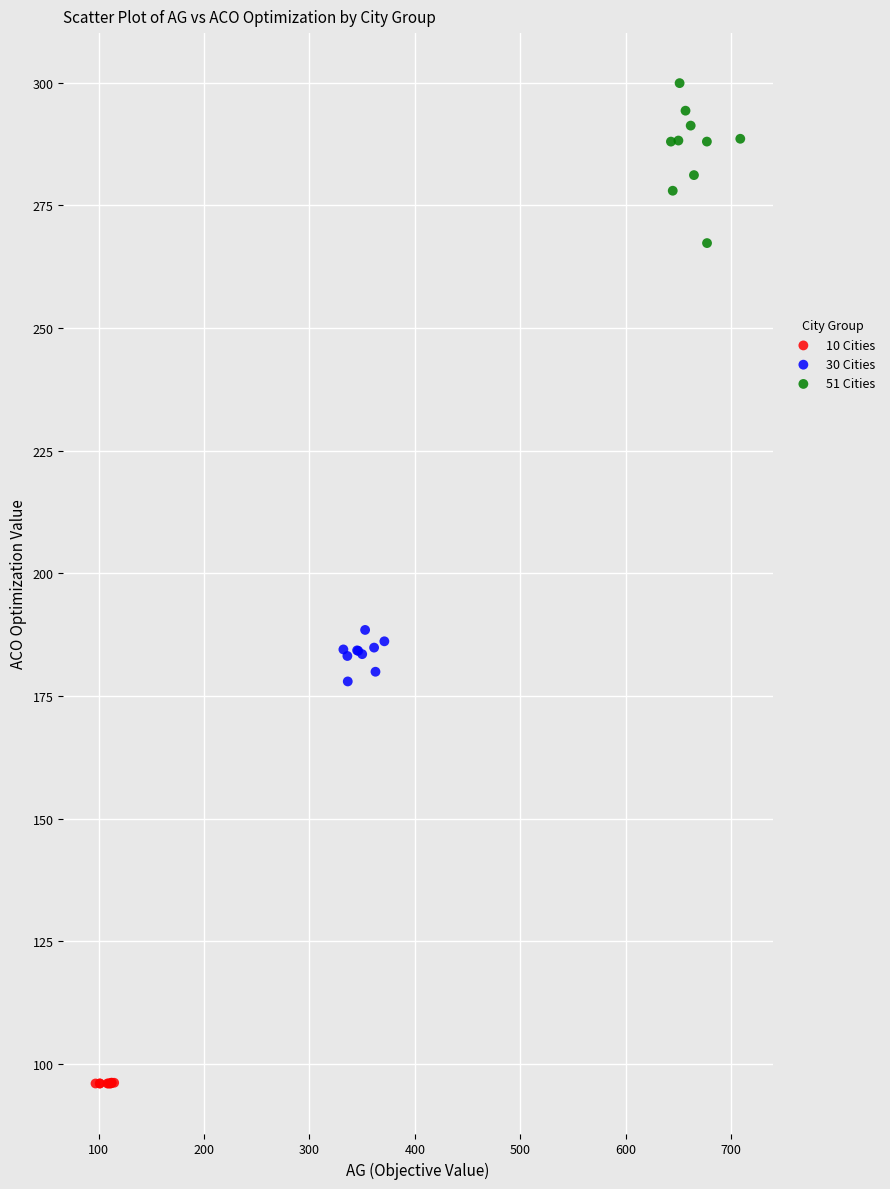

Which series contains the lowest Y value?

10 Cities